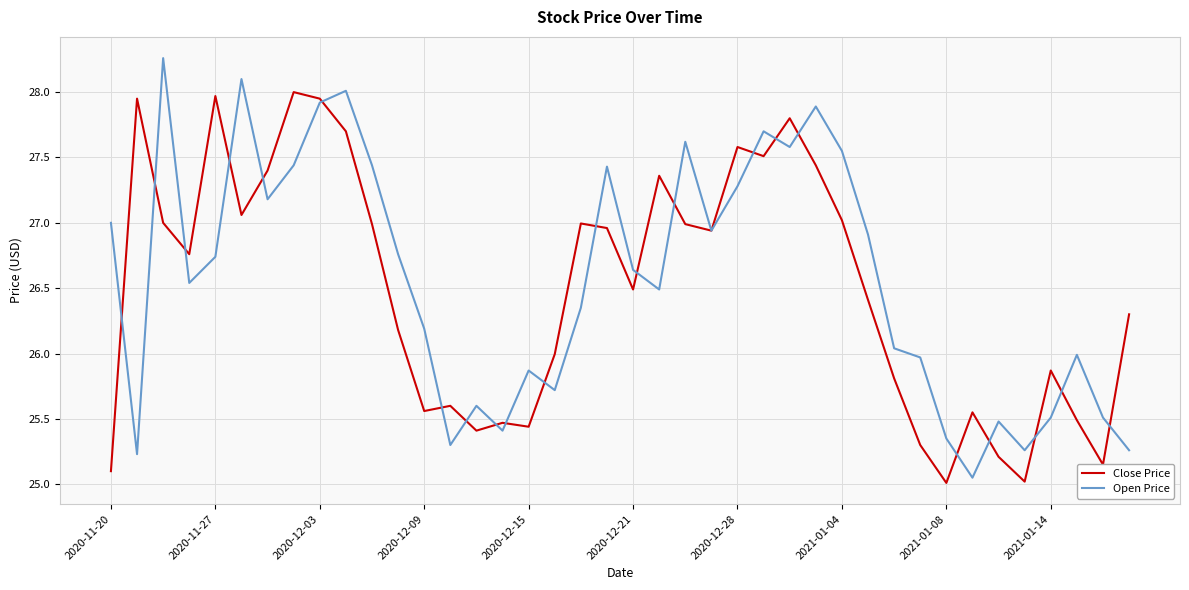

Rank the series by their maximum value, from lowest to highest.

Close Price, Open Price